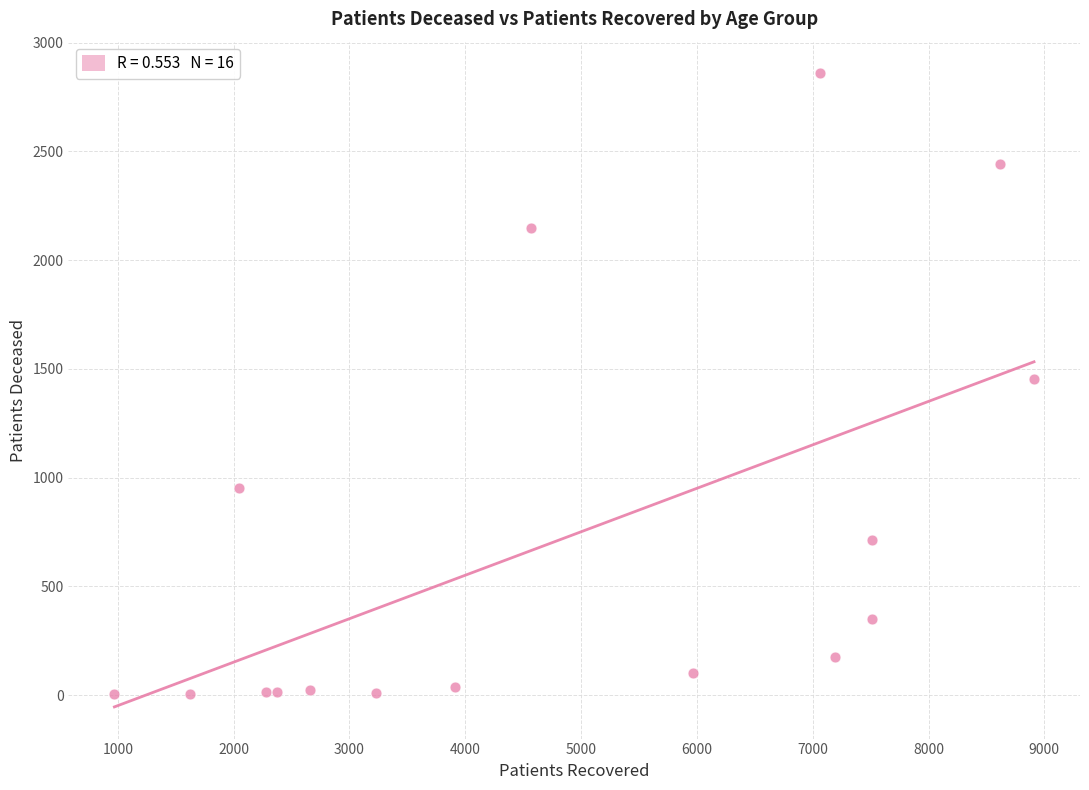

What is the range of X values (max minus min)?

7940